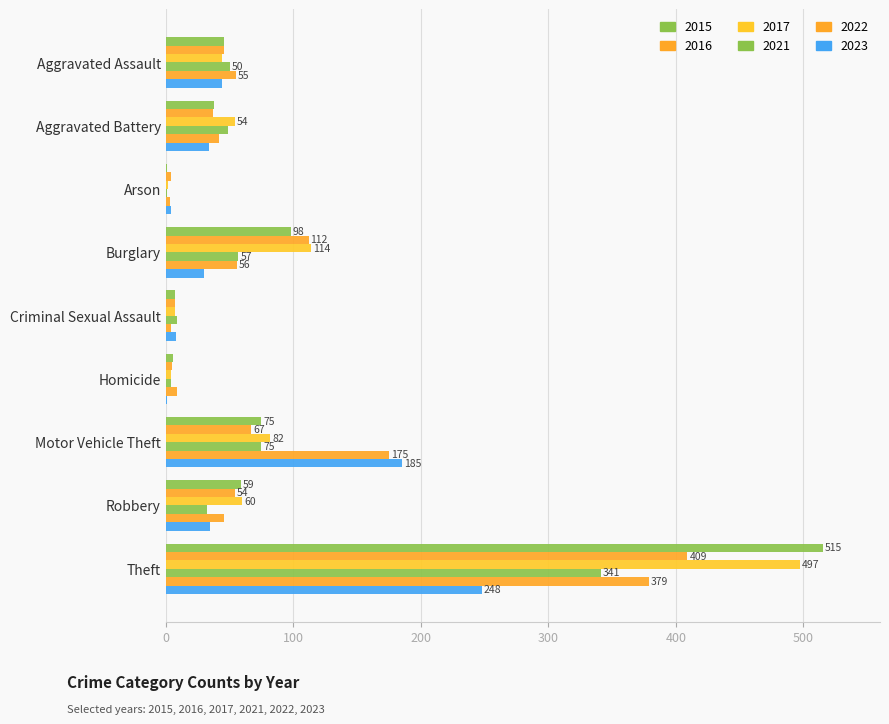

How many data points does each series have?

9